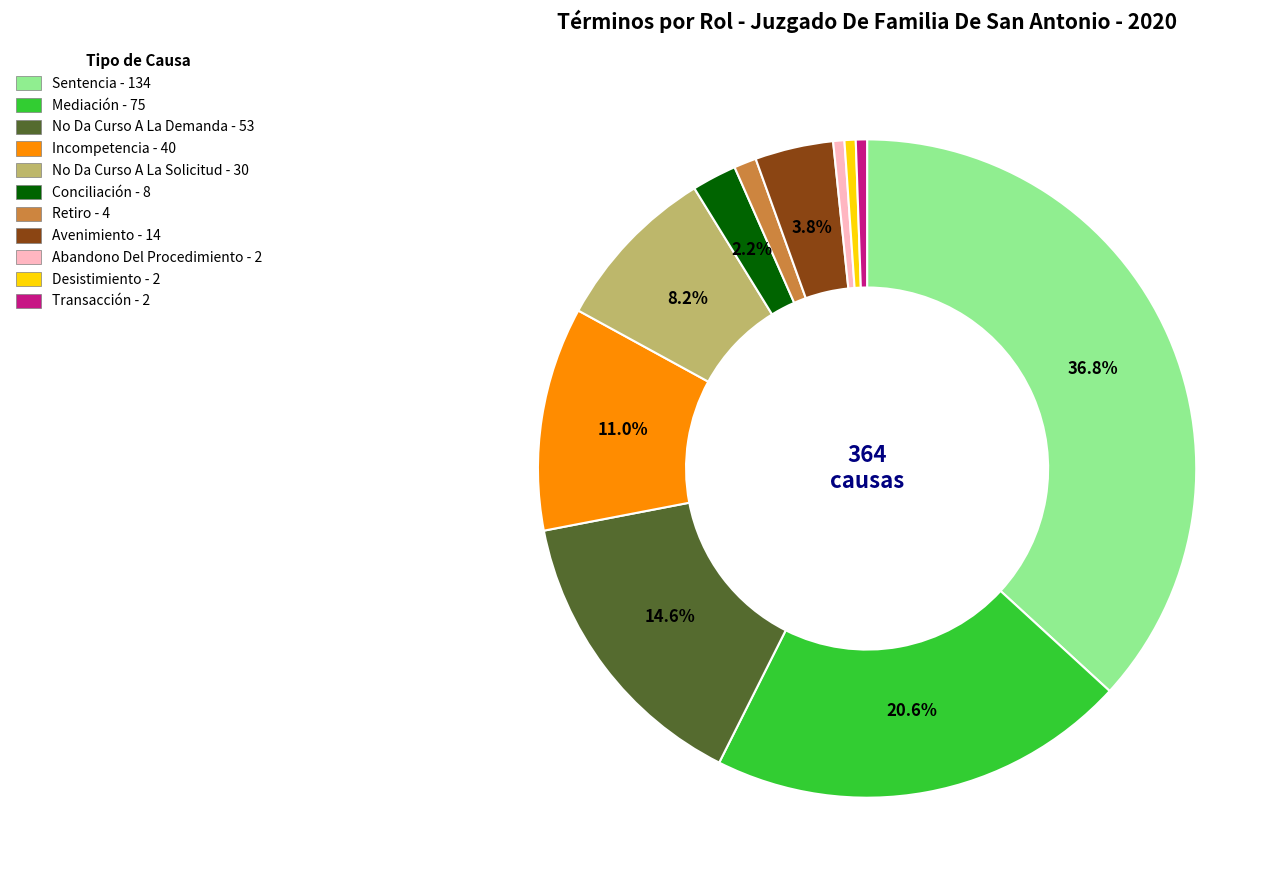

How many segments does this pie chart have?

11